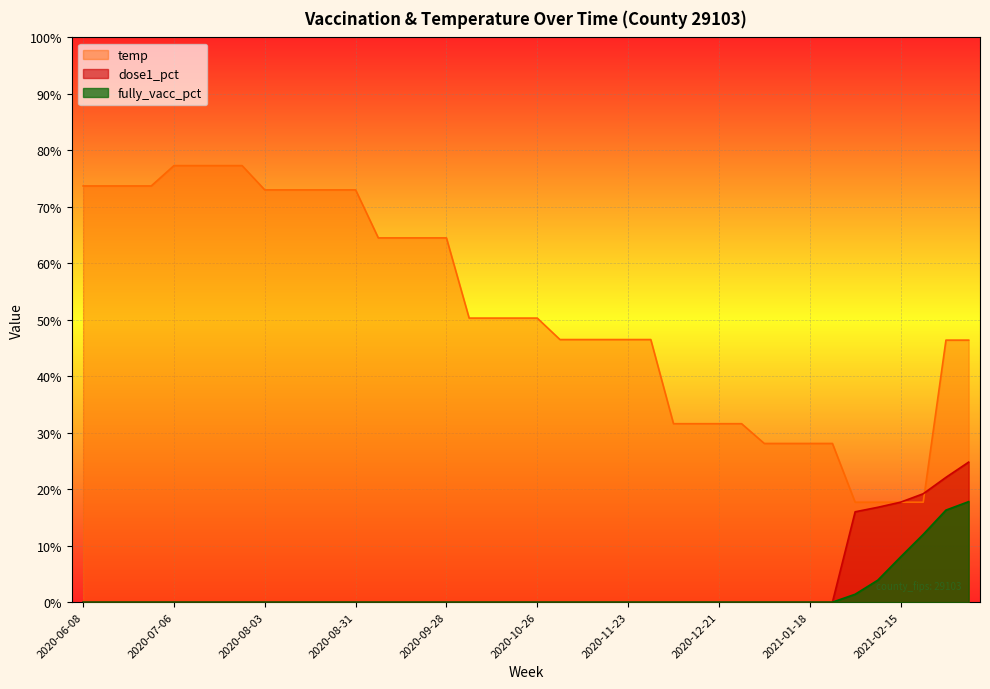

Reading right to left, list all the values displayed in this chart.

dose1_pct: 24.8	22.1	19.2	17.7	16.8	16.0	0.0	0.0	0.0	0.0	0.0	0.0	0.0	0.0	0.0	0.0	0.0	0.0	0.0	0.0	0.0	0.0	0.0	0.0	0.0	0.0	0.0	0.0	0.0	0.0	0.0	0.0	0.0	0.0	0.0	0.0	0.0	0.0	0.0	0.0
fully_vacc_pct: 17.8	16.3	12.0	8.0	3.9	1.4	0.0	0.0	0.0	0.0	0.0	0.0	0.0	0.0	0.0	0.0	0.0	0.0	0.0	0.0	0.0	0.0	0.0	0.0	0.0	0.0	0.0	0.0	0.0	0.0	0.0	0.0	0.0	0.0	0.0	0.0	0.0	0.0	0.0	0.0
temp: 46.4	46.4	17.7	17.7	17.7	17.7	28.1	28.1	28.1	28.1	31.6	31.6	31.6	31.6	46.5	46.5	46.5	46.5	46.5	50.3	50.3	50.3	50.3	64.5	64.5	64.5	64.5	73.0	73.0	73.0	73.0	73.0	77.3	77.3	77.3	77.3	73.7	73.7	73.7	73.7